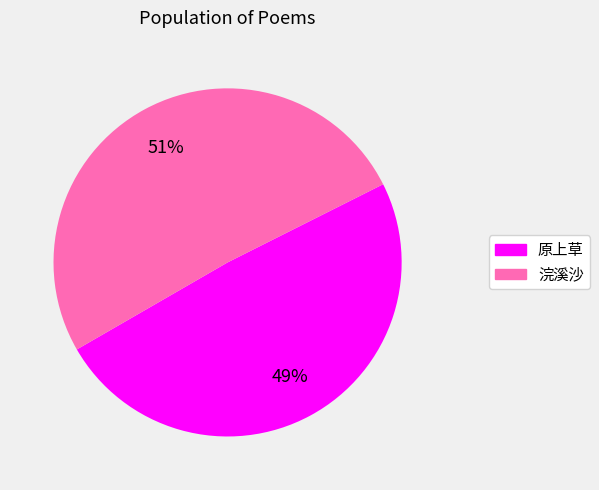

Does any single category account for the majority?

Yes